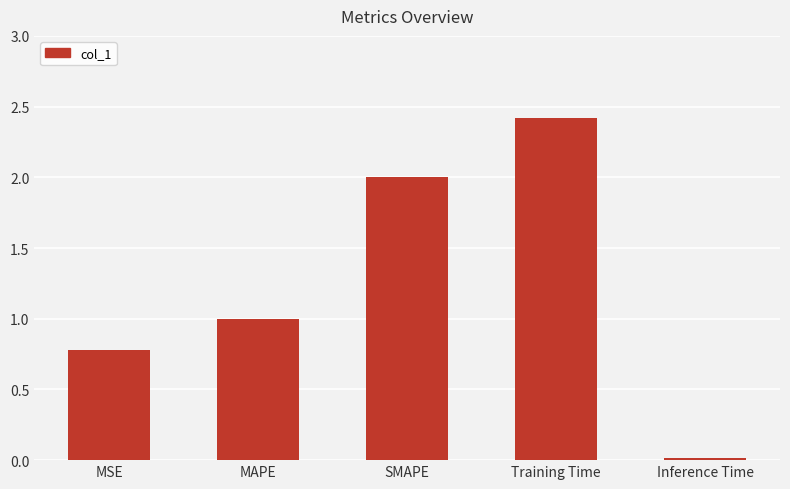

Read the value at Training Time.

2.4